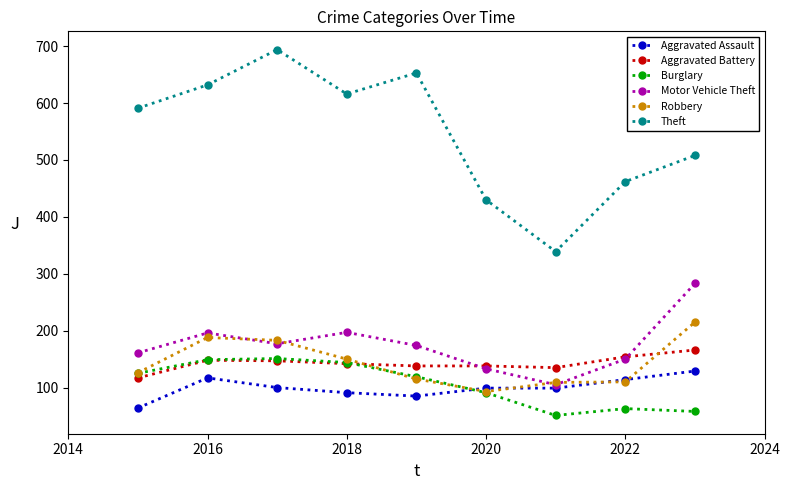

Which series has the widest spread of values?

Theft